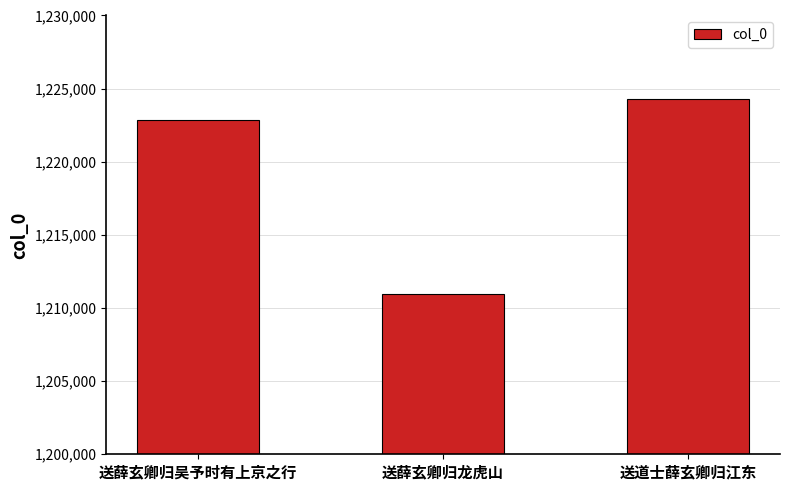

Rank the categories by value from lowest to highest.

送薛玄卿归龙虎山, 送薛玄卿归吴予时有上京之行, 送道士薛玄卿归江东